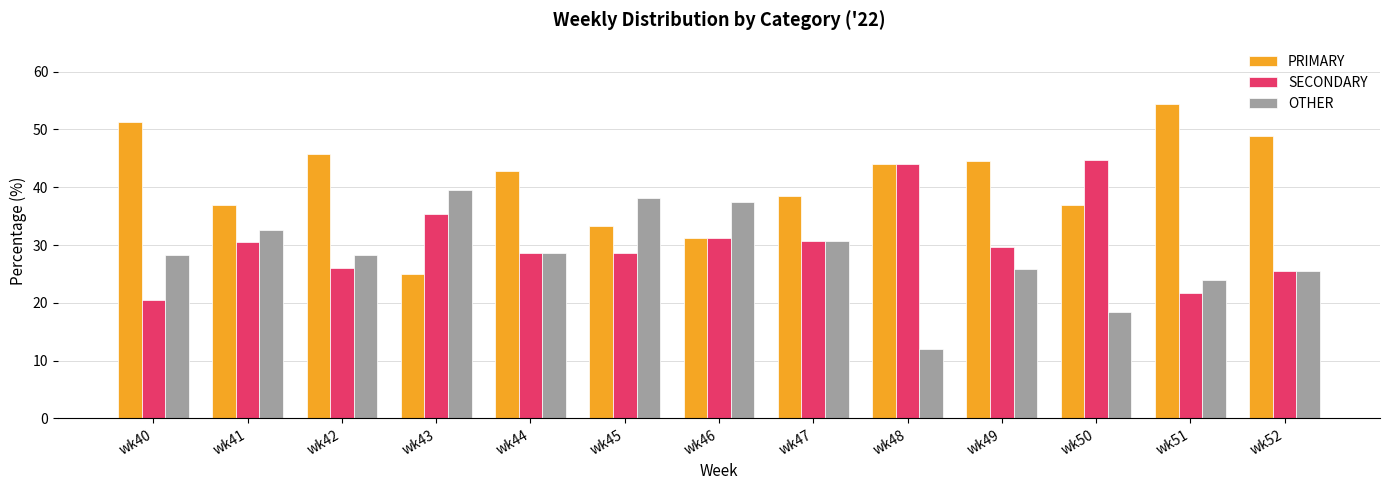

Is the value of OTHER at wk45 greater than the value of SECONDARY at wk49?

Yes